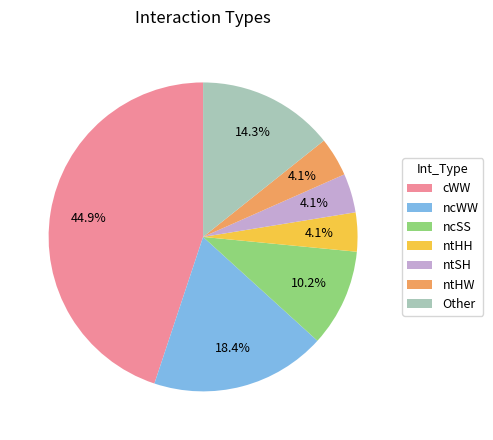

Does any single category account for the majority?

No